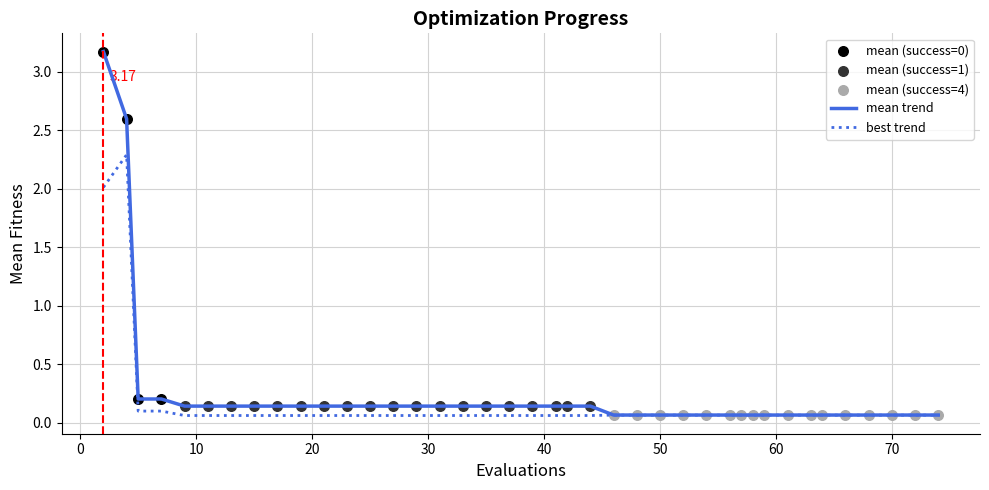

Which series has the largest range (max minus min)?

mean trend